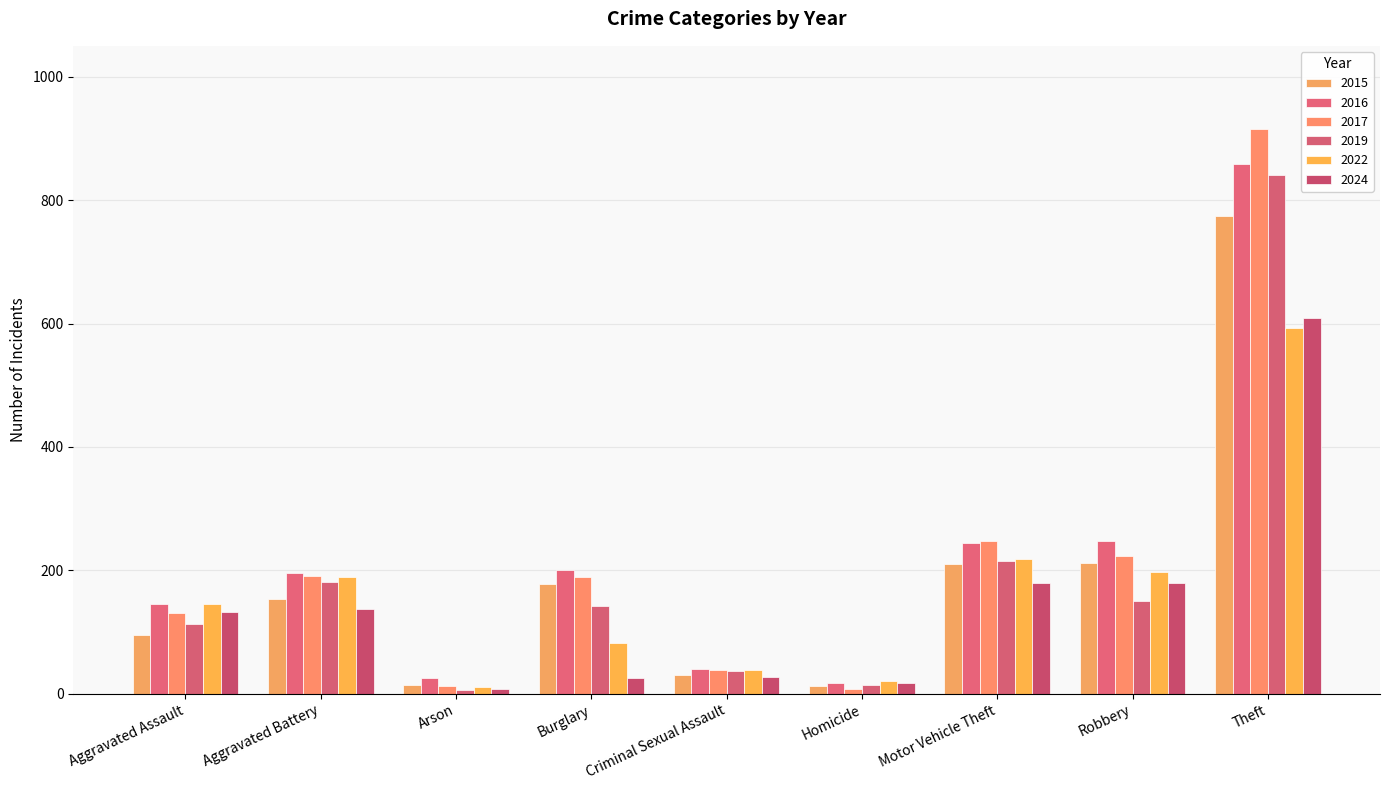

Rank the series by their maximum value, from highest to lowest.

2017, 2016, 2019, 2015, 2024, 2022